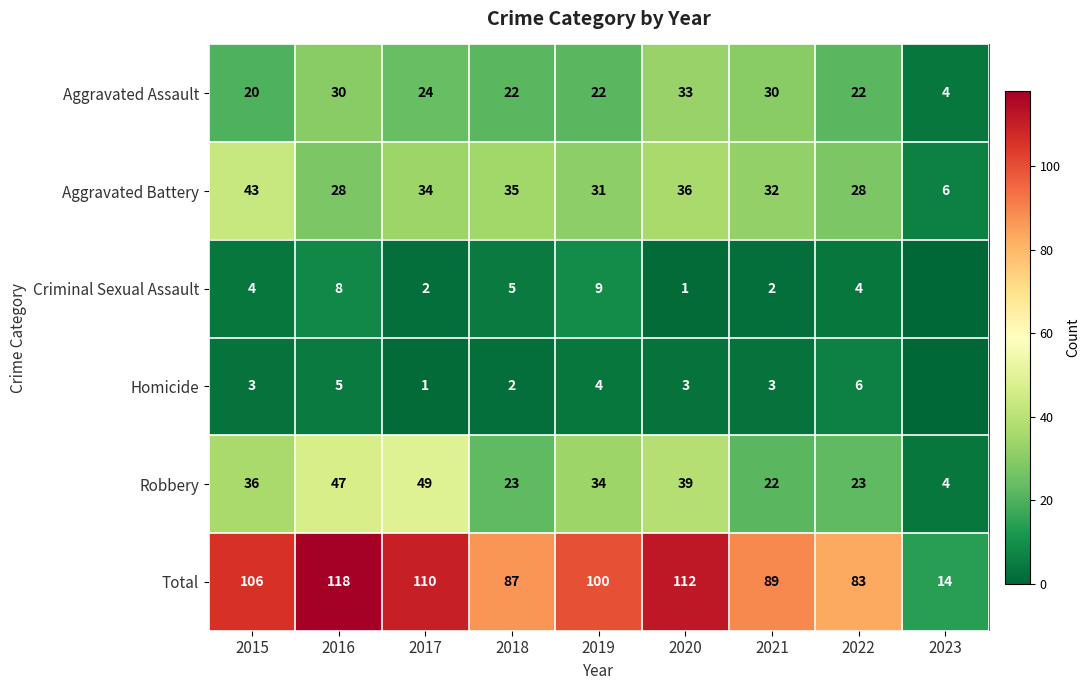

What is the maximum value shown in the chart?

118